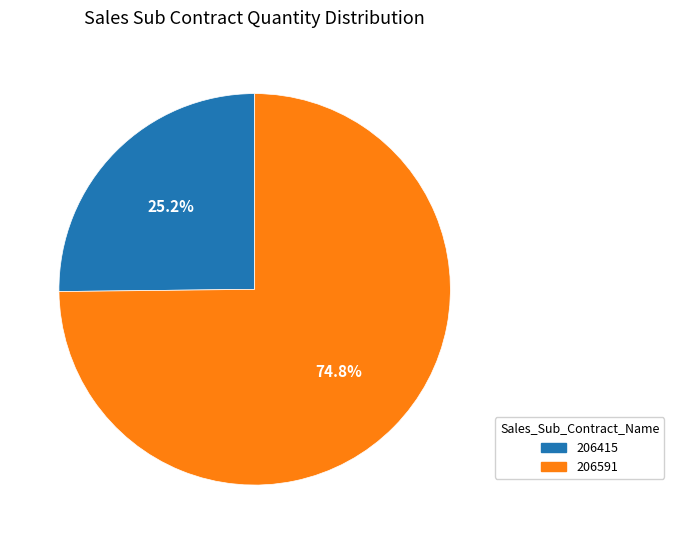

To the nearest percent, what percentage of the pie is 206591?

75%